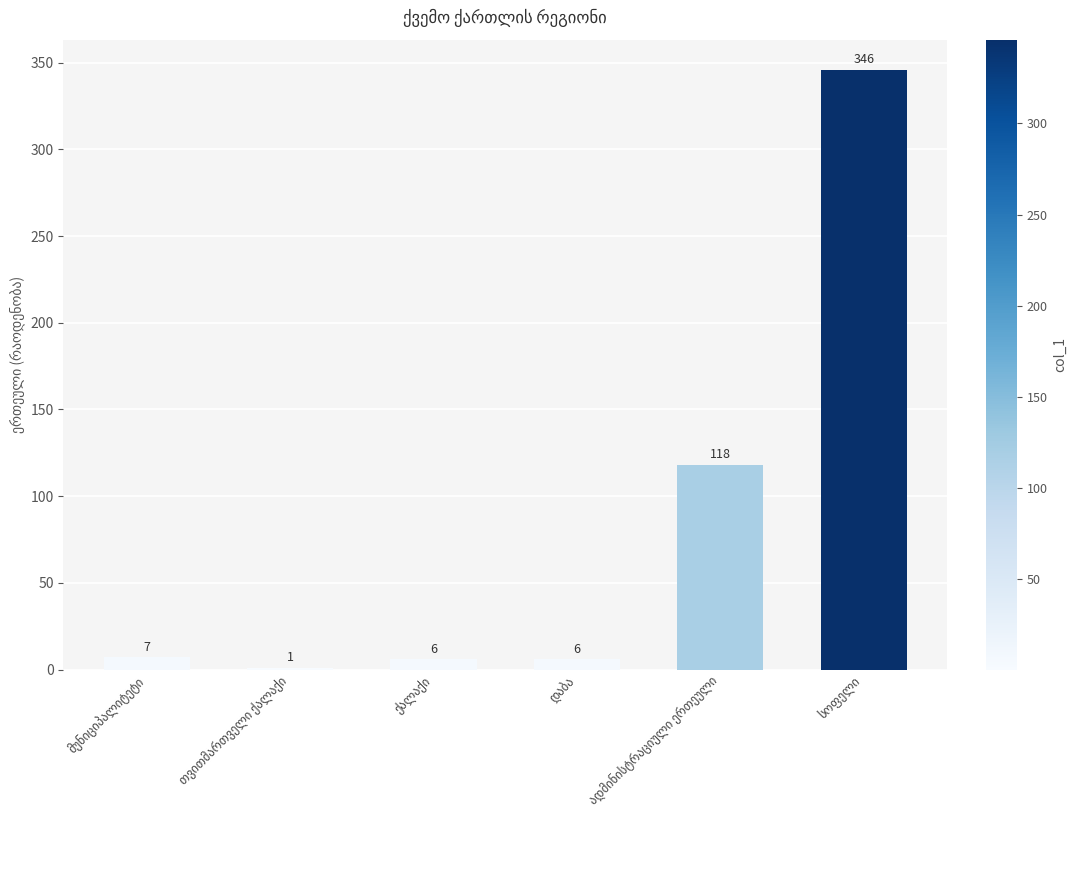

Are the bars horizontal?

No